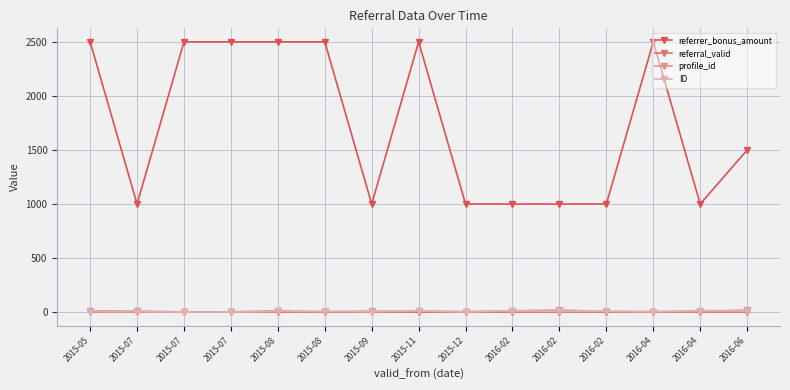

Reading left to right, transcribe all the data shown in this chart.

referrer_bonus_amount: 2015-05=2500	2015-07=1000	2015-07=2500	2015-07=2500	2015-08=2500	2015-08=2500	2015-09=1000	2015-11=2500	2015-12=1000	2016-02=1000	2016-02=1000	2016-02=1000	2016-04=2500	2016-04=1000	2016-06=1500
referral_valid: 2015-05=1	2015-07=1	2015-07=1	2015-07=1	2015-08=0	2015-08=0	2015-09=1	2015-11=0	2015-12=0	2016-02=1	2016-02=1	2016-02=1	2016-04=0	2016-04=1	2016-06=1
profile_id: 2015-05=12	2015-07=10	2015-07=2	2015-07=3	2015-08=13	2015-08=2	2015-09=10	2015-11=9	2015-12=5	2016-02=13	2016-02=20	2016-02=5	2016-04=6	2016-04=5	2016-06=20
ID: 2015-05=6	2015-07=5	2015-07=1	2015-07=2	2015-08=7	2015-08=9	2015-09=5	2015-11=13	2015-12=3	2016-02=14	2016-02=8	2016-02=10	2016-04=4	2016-04=15	2016-06=12